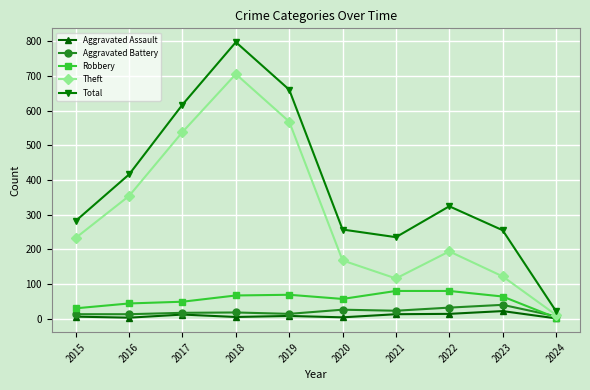

At which label does Robbery first exceed 64?

2018